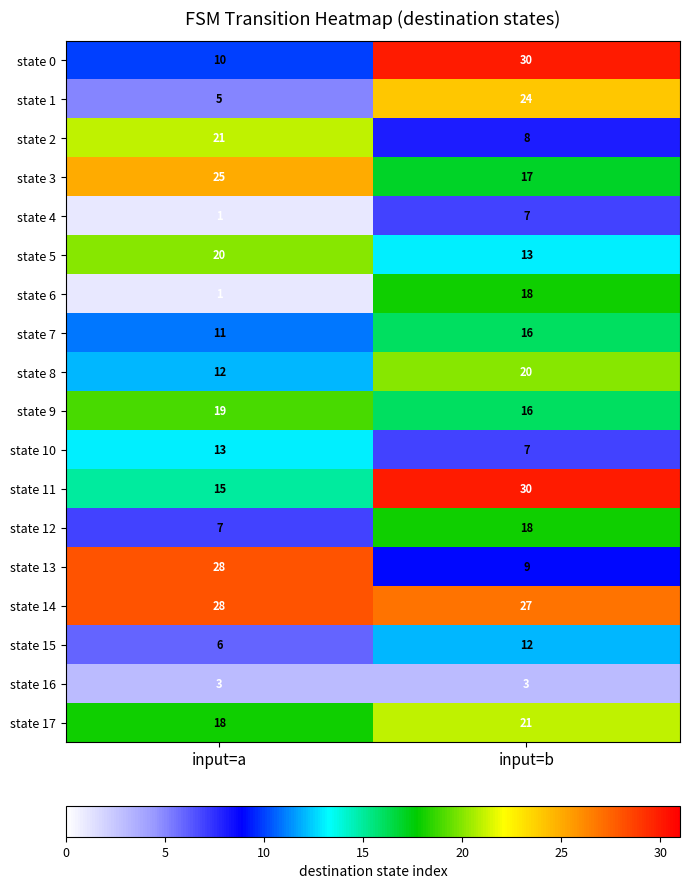

What is the sum of the state 10 values at input=a and input=b?

20